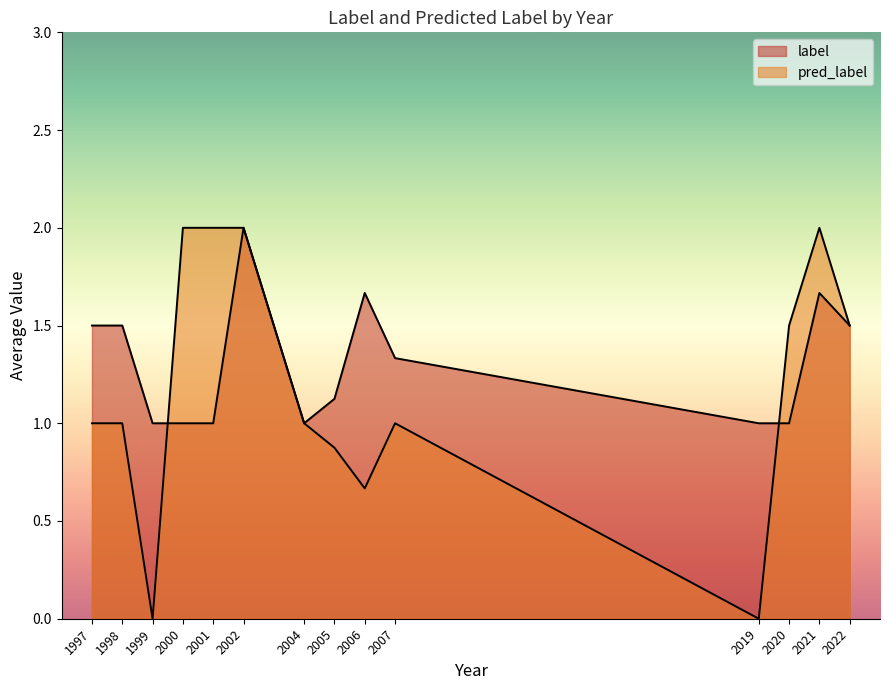

How many times do label and pred_label cross each other?

2